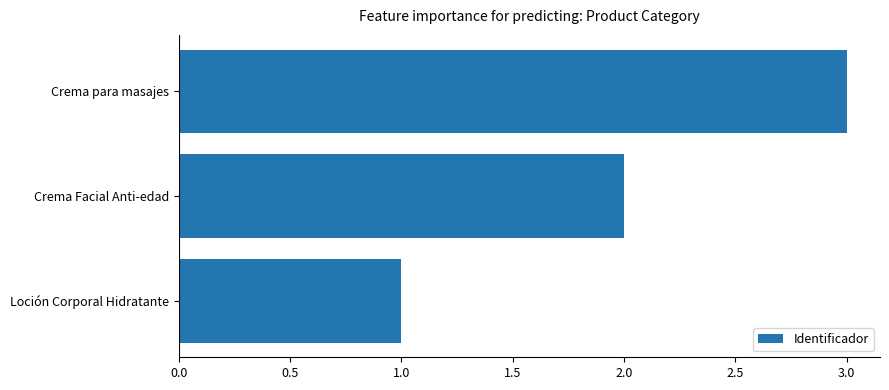

Is it true that the value at Crema para masajes is 2?

False